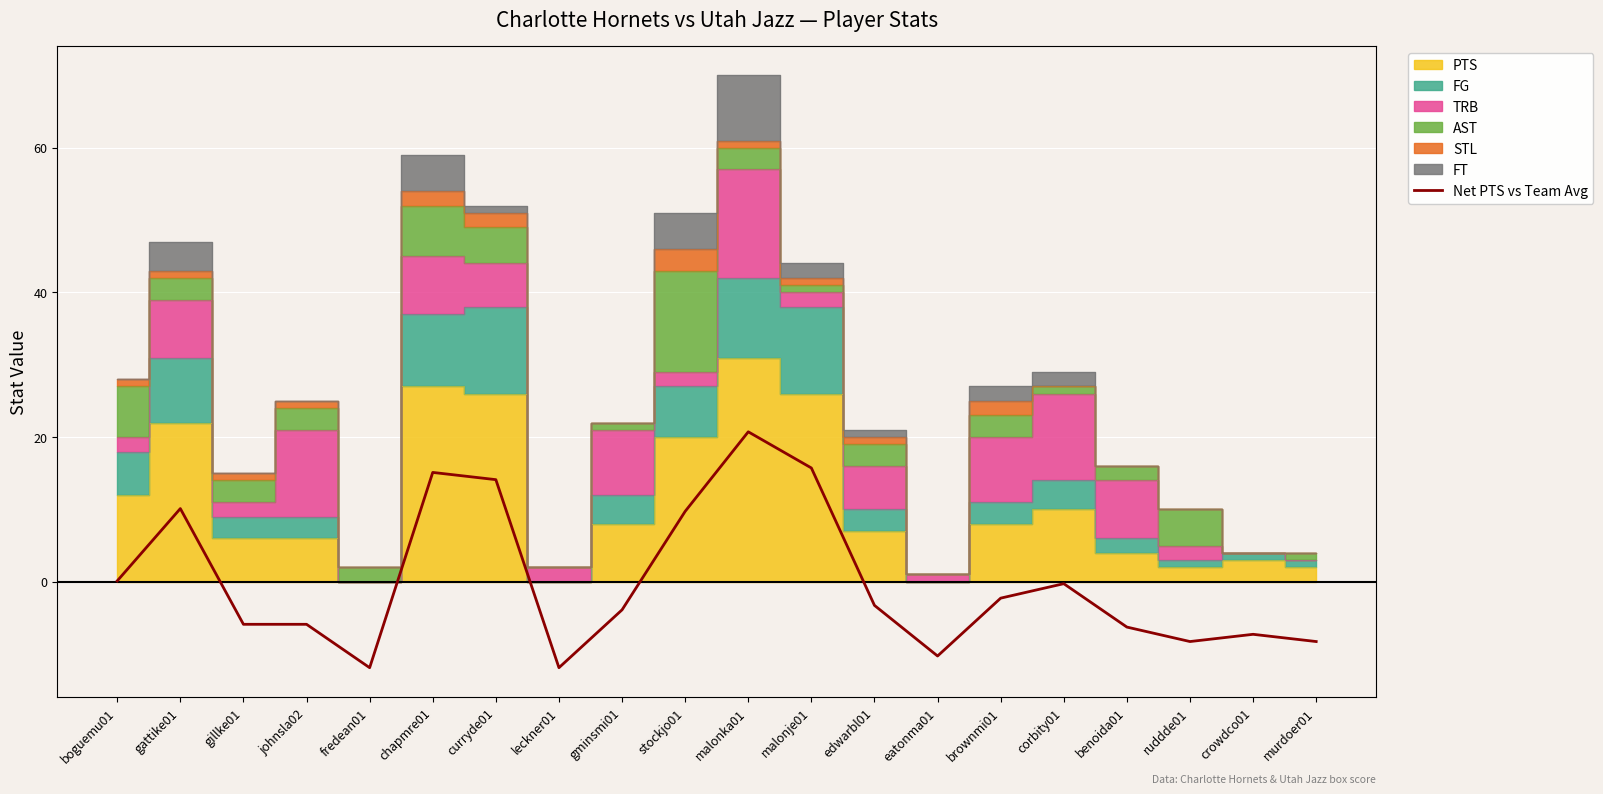

How many categories are shown in the chart?

20